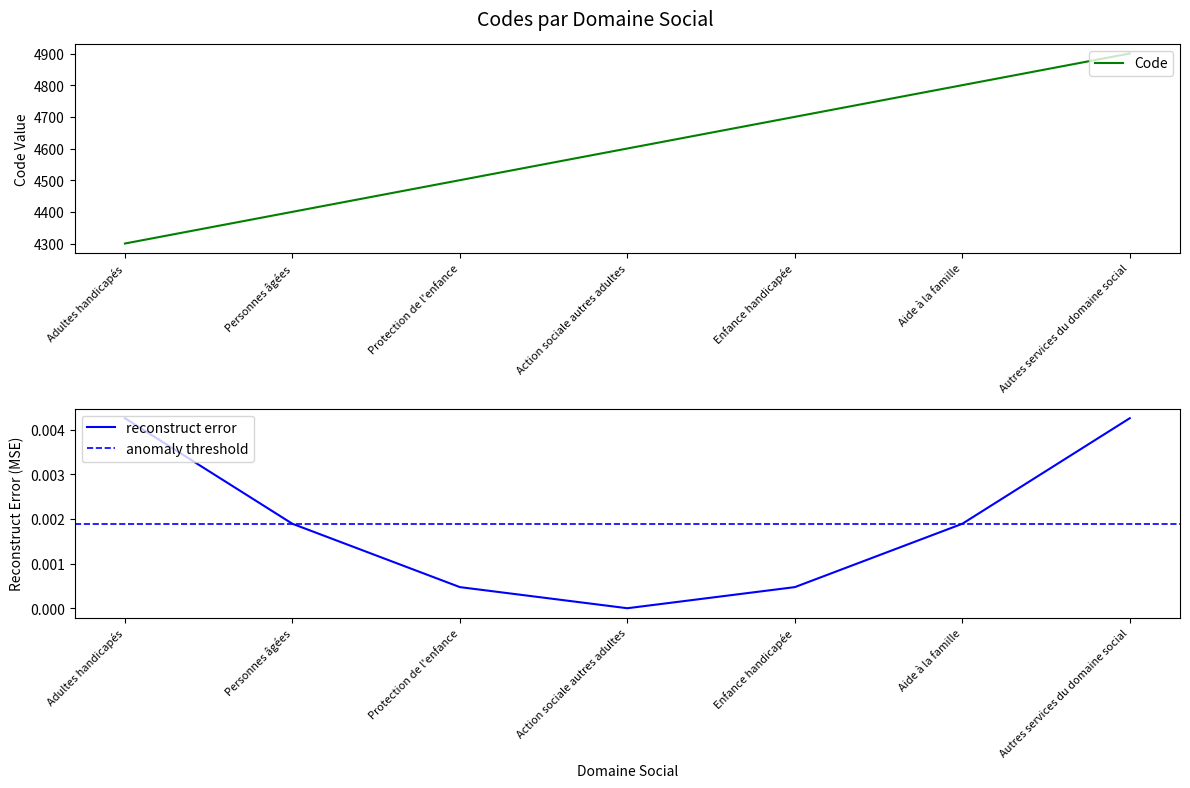

What is the label of the 2nd point from the left?

Personnes âgées